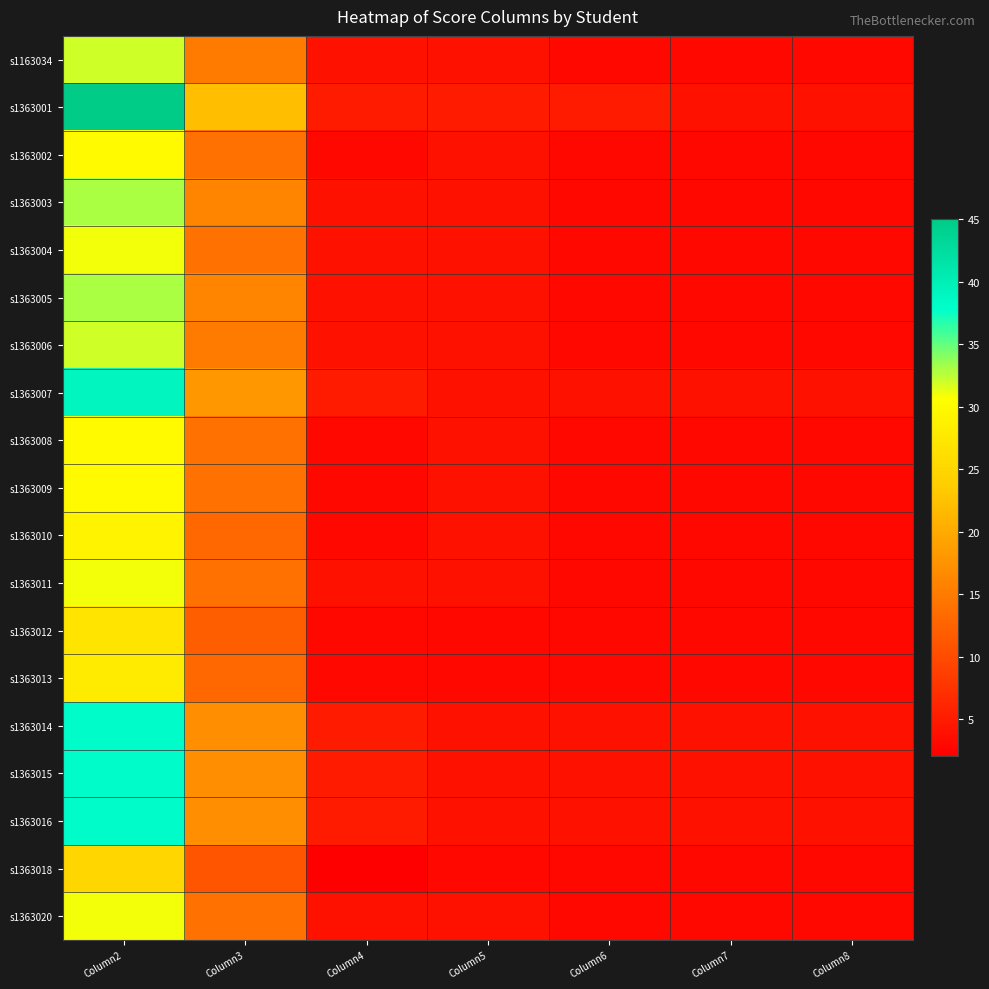

Which series has the widest spread of values?

s1363001